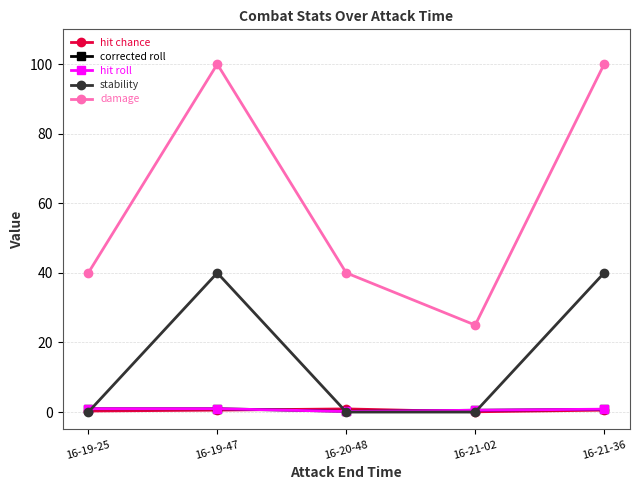

What position from the left is 16-21-36?

5